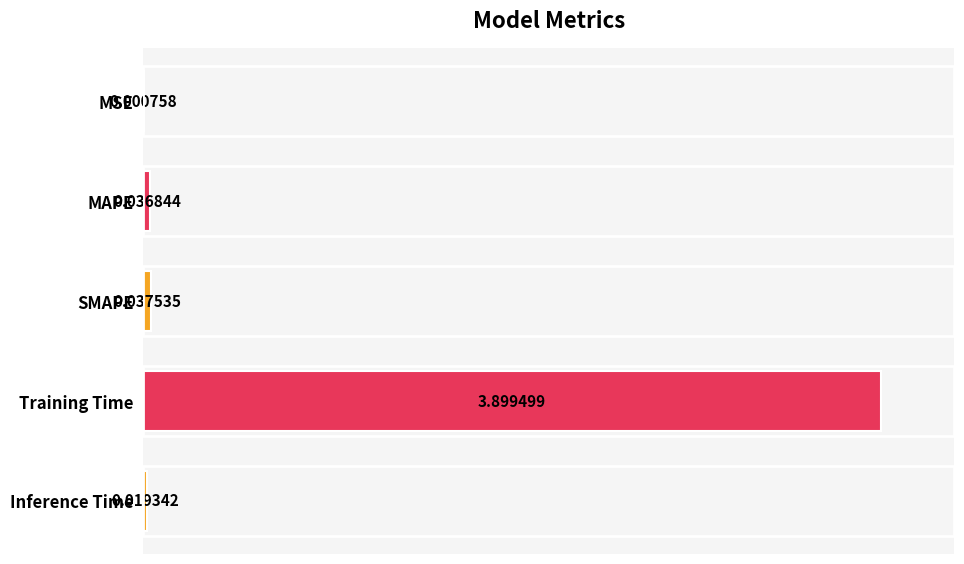

At which label is the value closest to 1?

SMAPE